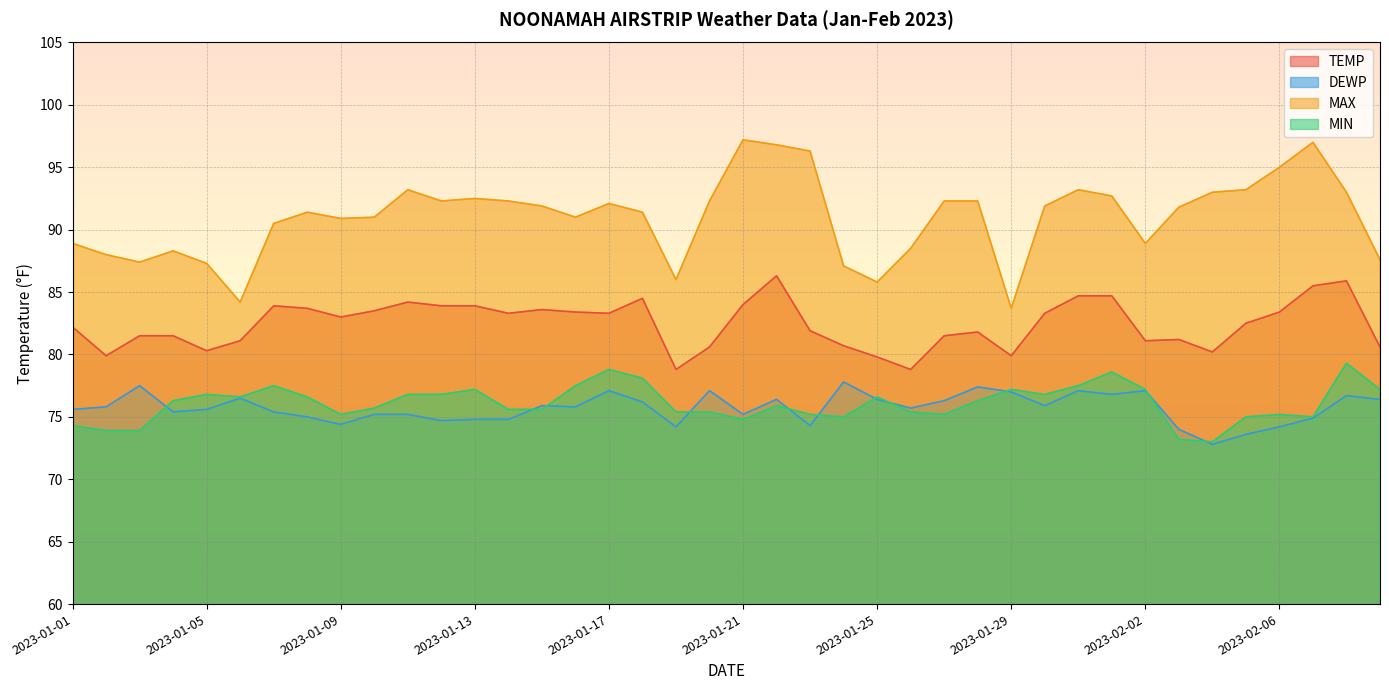

What value does the MAX series have at 2023-02-08?

93.0